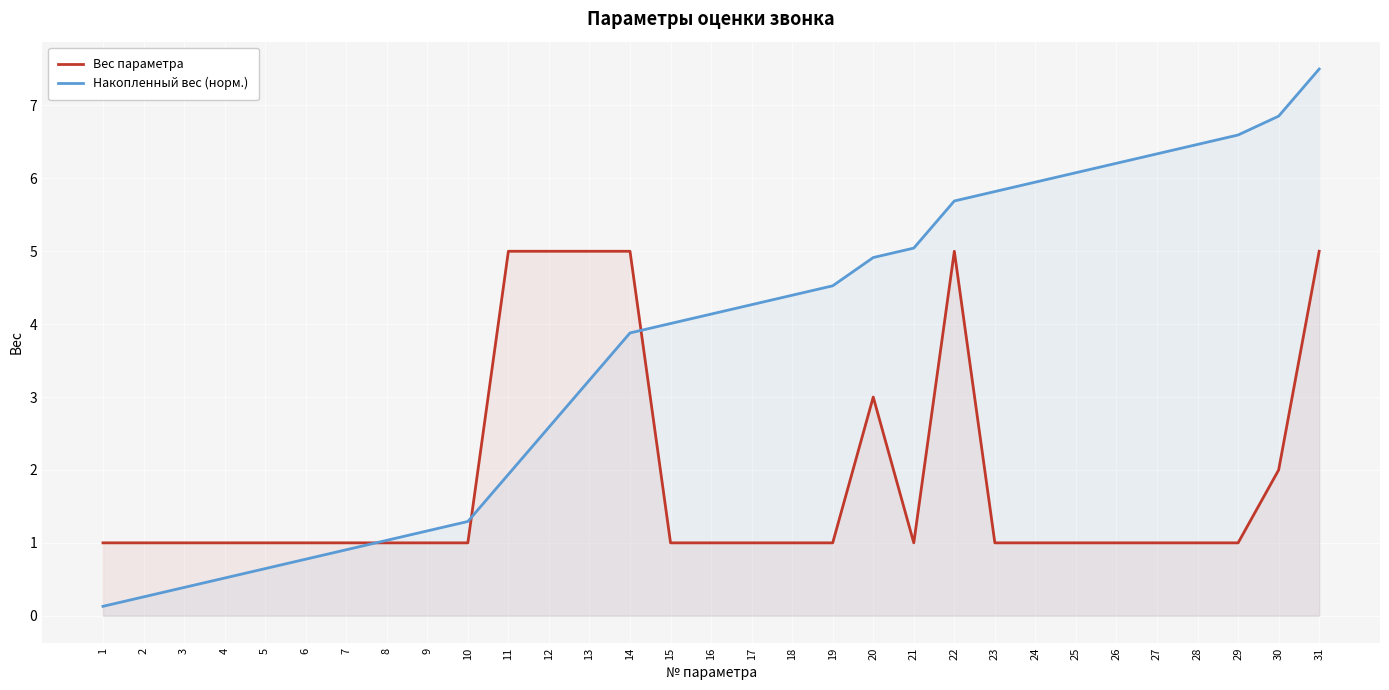

What is the difference between the maximum and minimum values in the Вес параметра series?

4.0